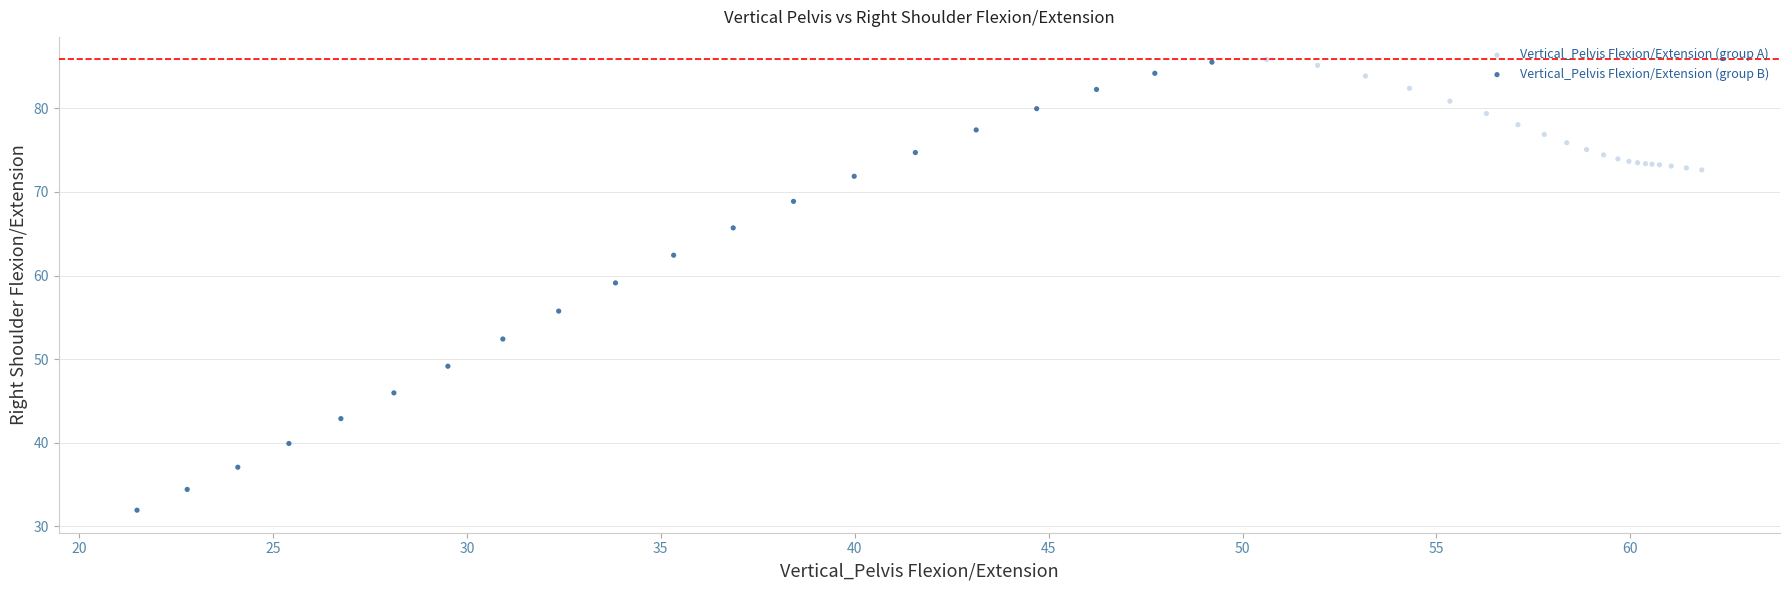

Which series contains the lowest Y value?

Vertical_Pelvis Flexion/Extension (group B)